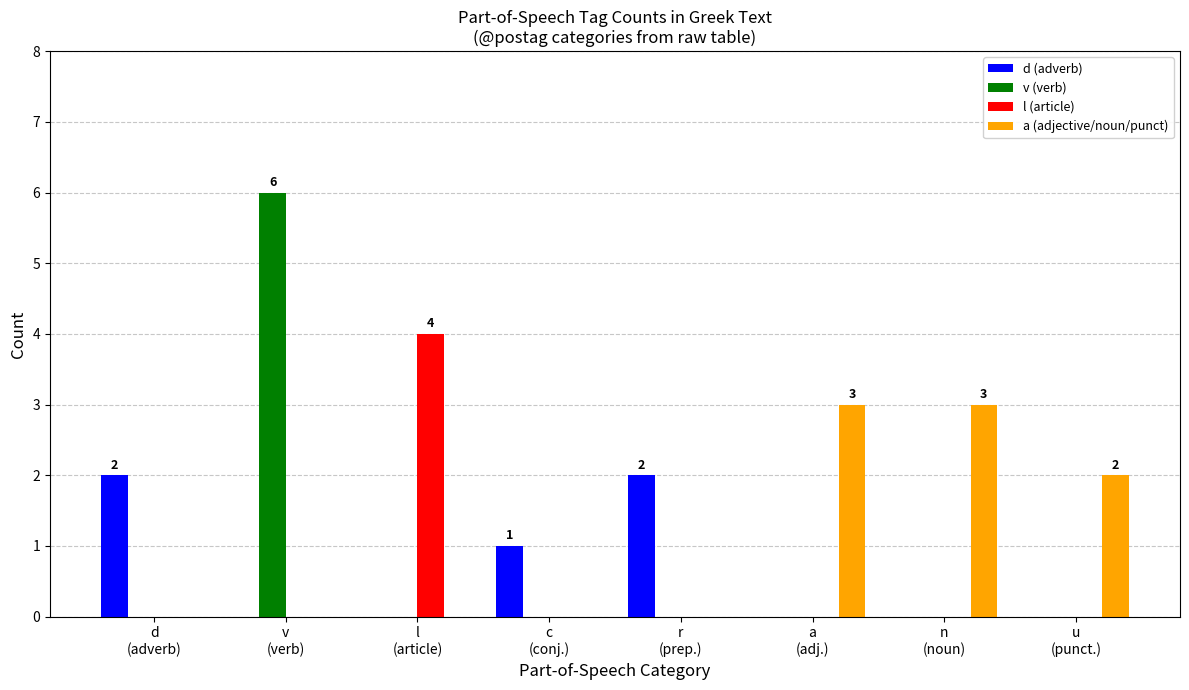

Is it true that v (verb) equals 2 at d
(adverb)?

False